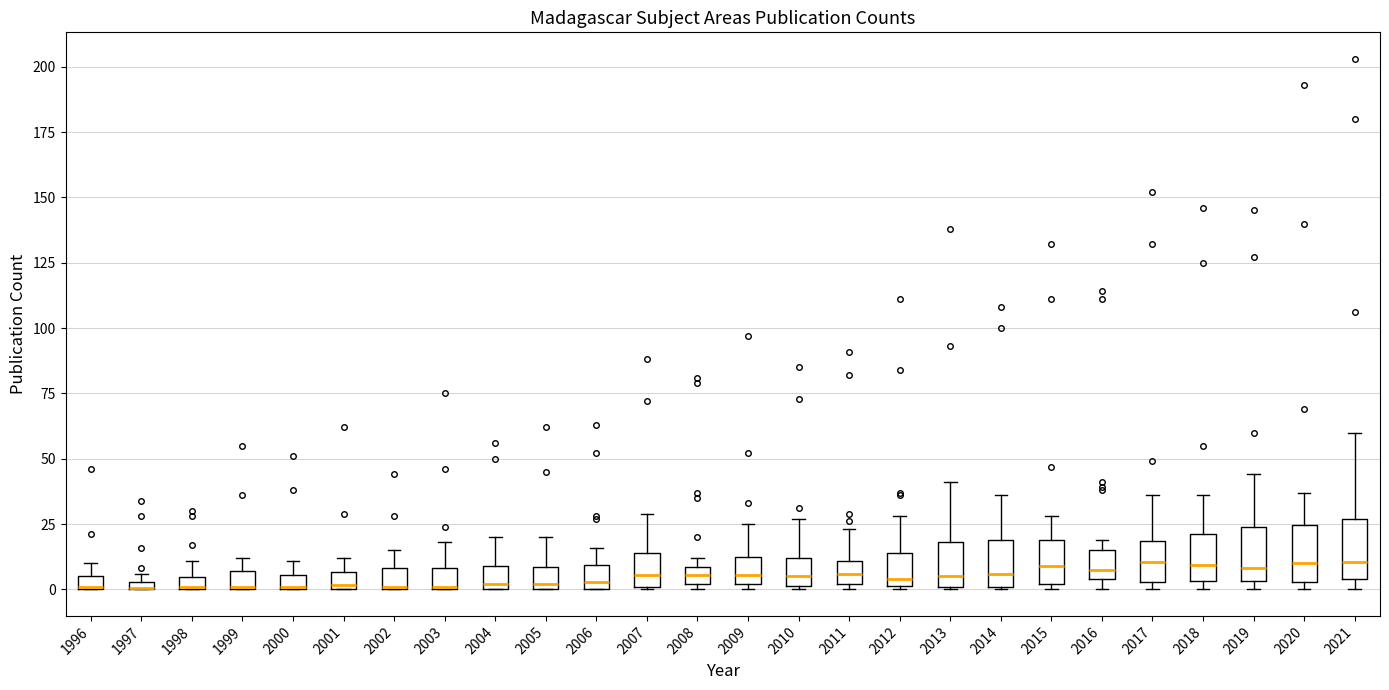

Where is the upper edge of the box at x = 2014 on the y-axis? The values are not printed on the chart, so give them approximately, as read against the axis.

20